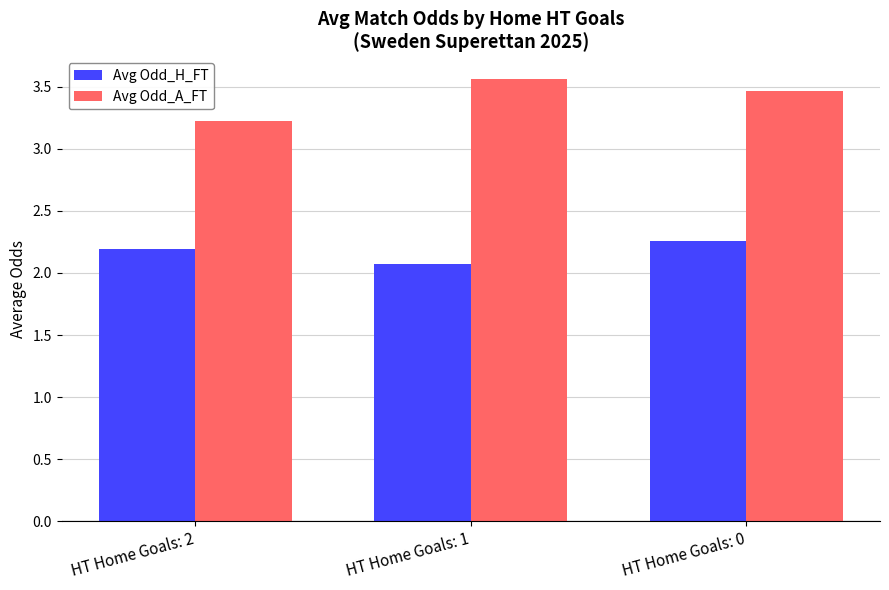

List the series in order of their peak value, lowest first.

Avg Odd_H_FT, Avg Odd_A_FT